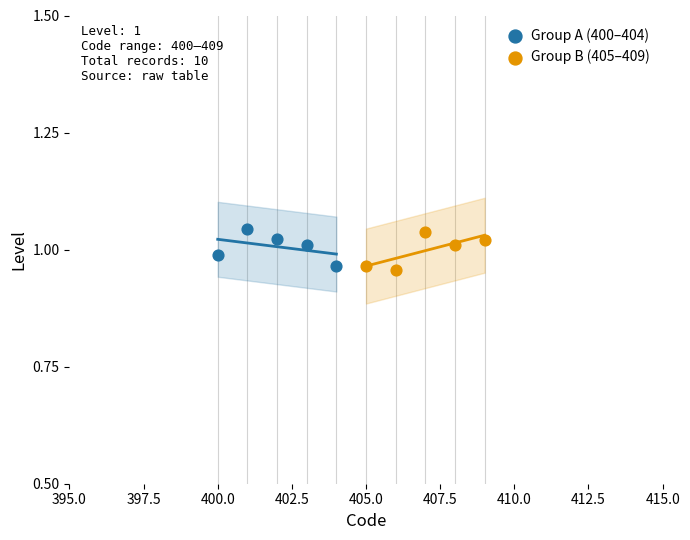

What are all the series names shown in the legend?

Group A (400–404), Group B (405–409)